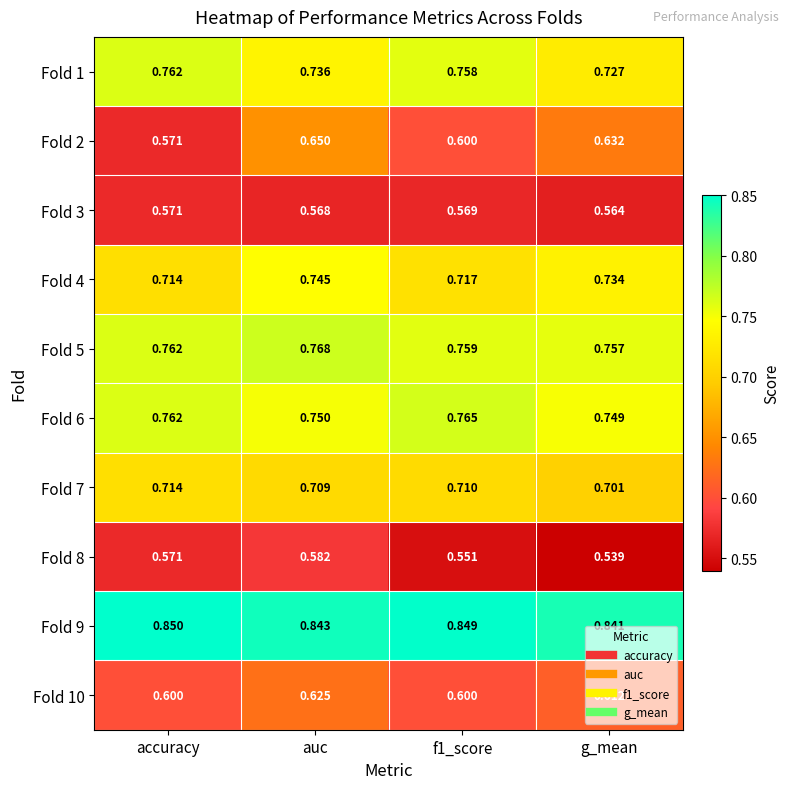

Where is Fold 8 nearest to the value 0?

g_mean